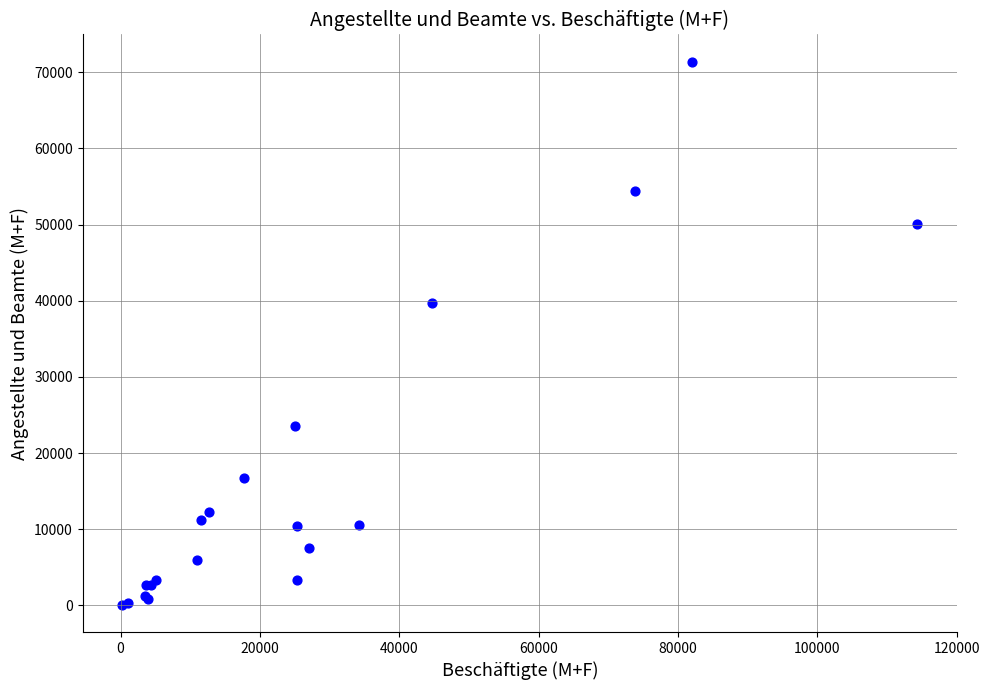

What Y value in the scatter plot is closest to 35731?

39679